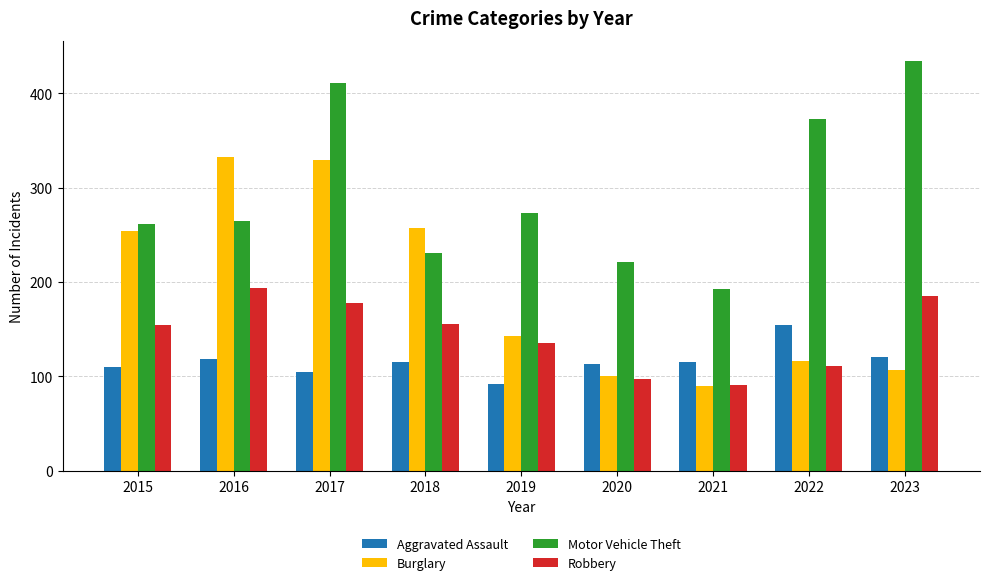

The value of Motor Vehicle Theft at 2020 is 221. True or false?

True